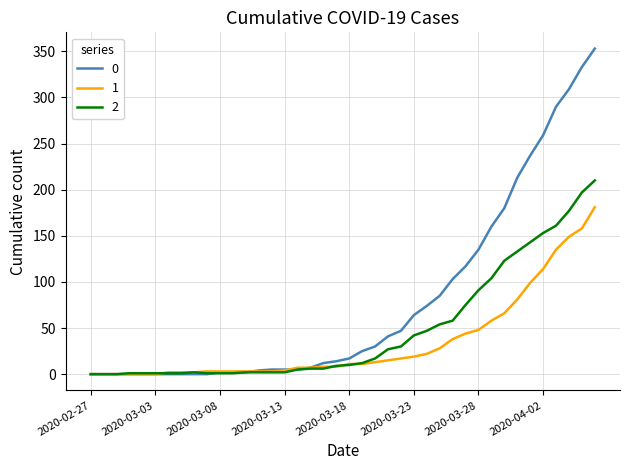

Rank the series by their average value, from highest to lowest.

0, 2, 1